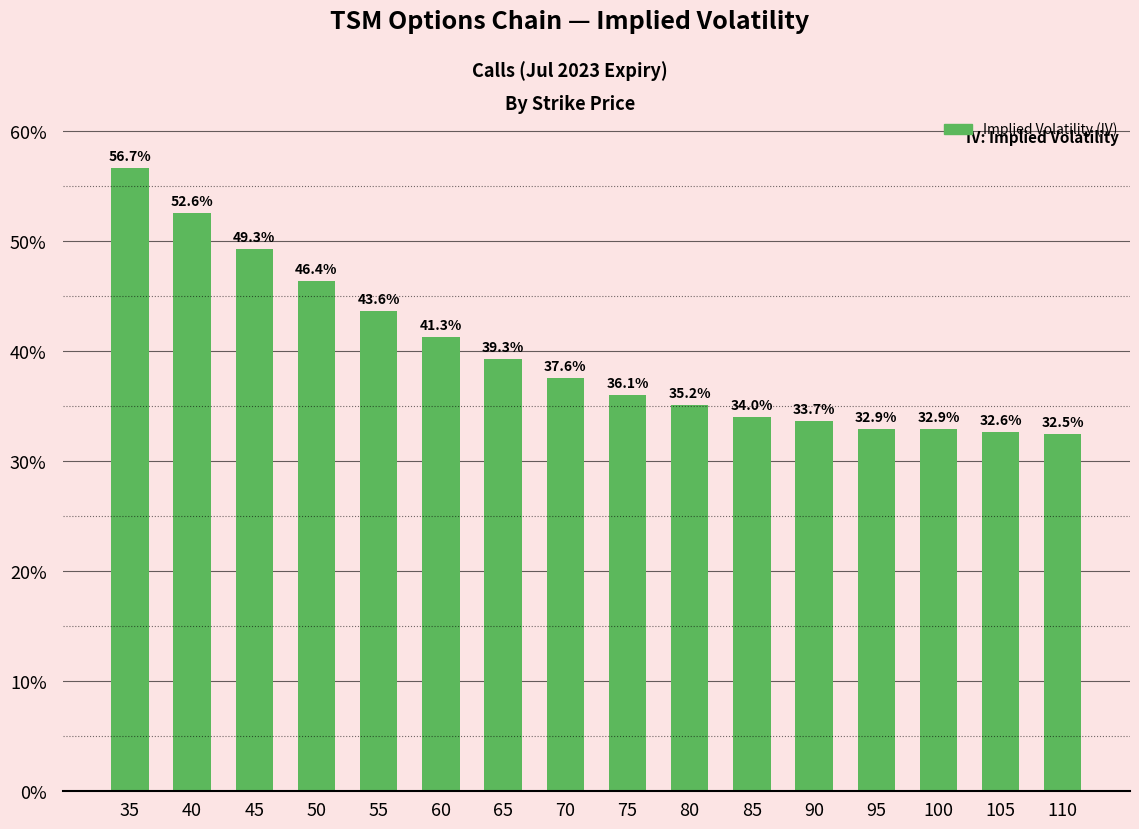

Are the bars horizontal?

No